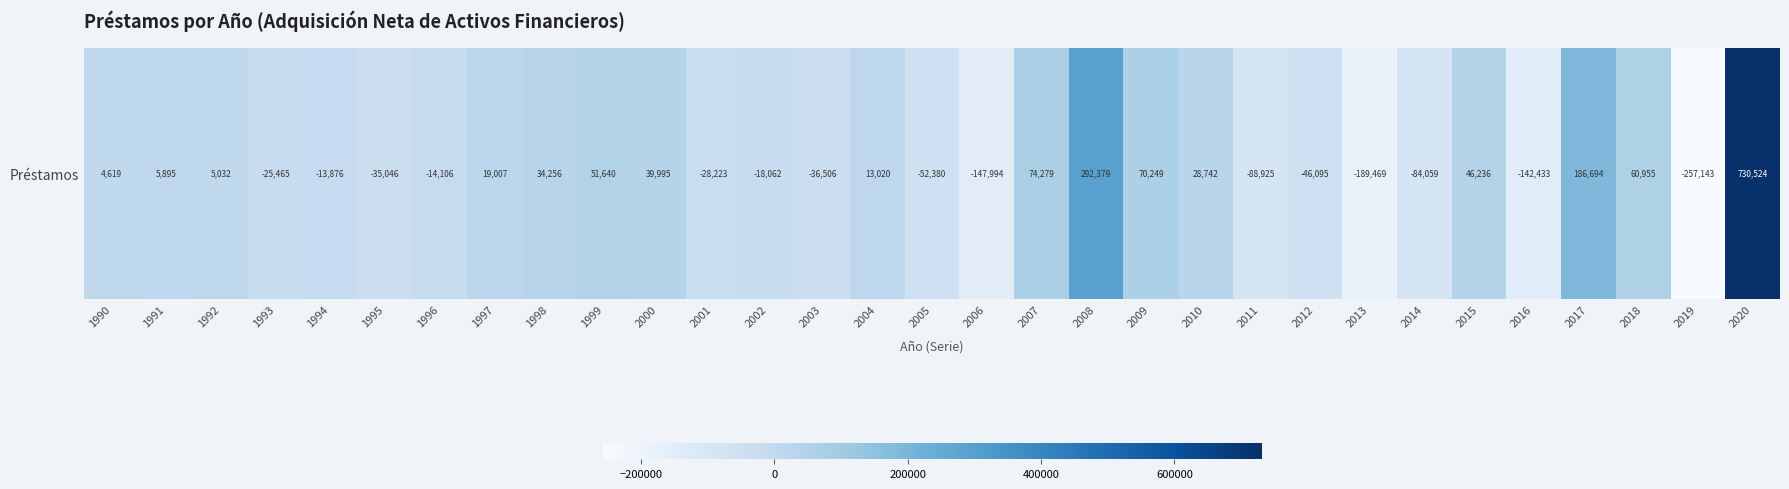

How many negative values are there?

15